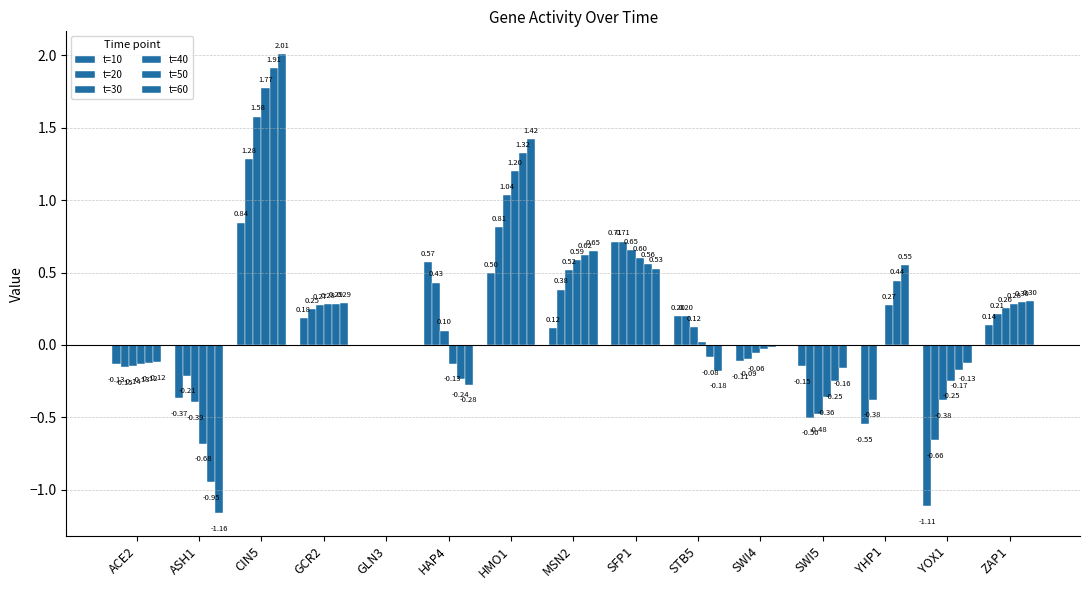

Between GCR2 and ACE2, which is larger?

GCR2